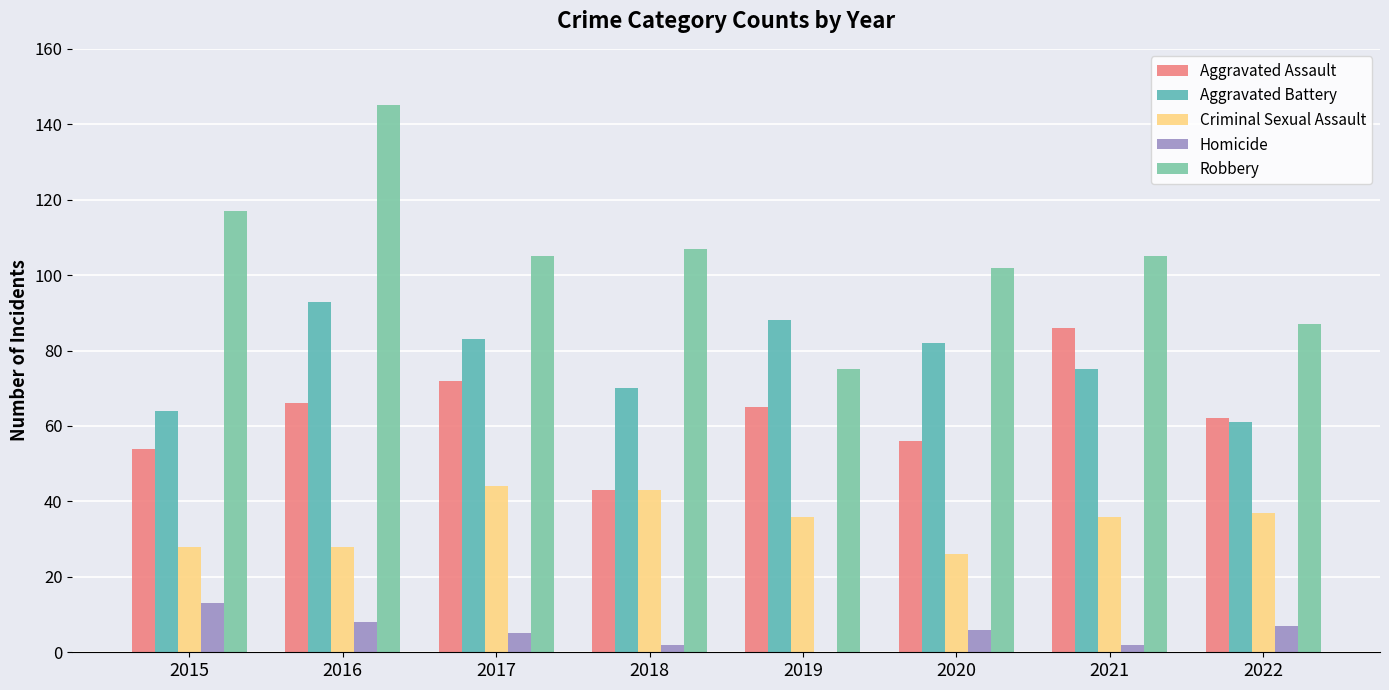

Between 2022 and 2015, which is larger?

2022